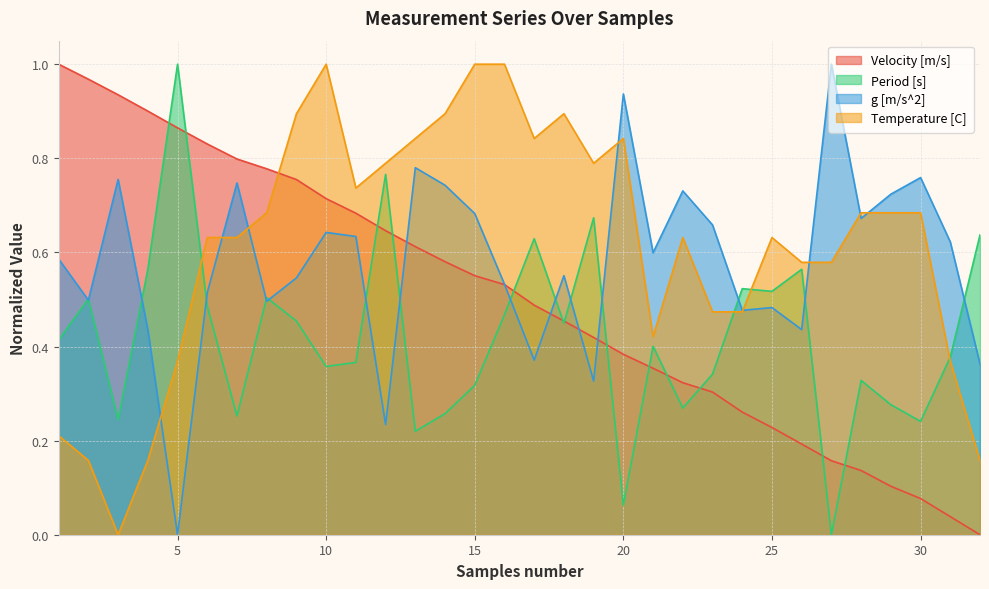

Reading left to right, extract all data points from this chart.

Velocity [m/s]: 1=1.0	2=1.0	3=0.9	4=0.9	5=0.9	6=0.8	7=0.8	8=0.8	9=0.8	10=0.7	11=0.7	12=0.6	13=0.6	14=0.6	15=0.6	16=0.5	17=0.5	18=0.5	19=0.4	20=0.4	21=0.4	22=0.3	23=0.3	24=0.3	25=0.2	26=0.2	27=0.2	28=0.1	29=0.1	30=0.1	31=0.0	32=0.0
Period [s]: 1=0.4	2=0.5	3=0.2	4=0.6	5=1.0	6=0.5	7=0.3	8=0.5	9=0.5	10=0.4	11=0.4	12=0.8	13=0.2	14=0.3	15=0.3	16=0.5	17=0.6	18=0.4	19=0.7	20=0.1	21=0.4	22=0.3	23=0.3	24=0.5	25=0.5	26=0.6	27=0.0	28=0.3	29=0.3	30=0.2	31=0.4	32=0.6
g [m/s^2]: 1=0.6	2=0.5	3=0.8	4=0.4	5=0.0	6=0.5	7=0.7	8=0.5	9=0.5	10=0.6	11=0.6	12=0.2	13=0.8	14=0.7	15=0.7	16=0.5	17=0.4	18=0.6	19=0.3	20=0.9	21=0.6	22=0.7	23=0.7	24=0.5	25=0.5	26=0.4	27=1.0	28=0.7	29=0.7	30=0.8	31=0.6	32=0.4
Temperature [C]: 1=0.2	2=0.2	3=0.0	4=0.2	5=0.4	6=0.6	7=0.6	8=0.7	9=0.9	10=1.0	11=0.7	12=0.8	13=0.8	14=0.9	15=1.0	16=1.0	17=0.8	18=0.9	19=0.8	20=0.8	21=0.4	22=0.6	23=0.5	24=0.5	25=0.6	26=0.6	27=0.6	28=0.7	29=0.7	30=0.7	31=0.4	32=0.2